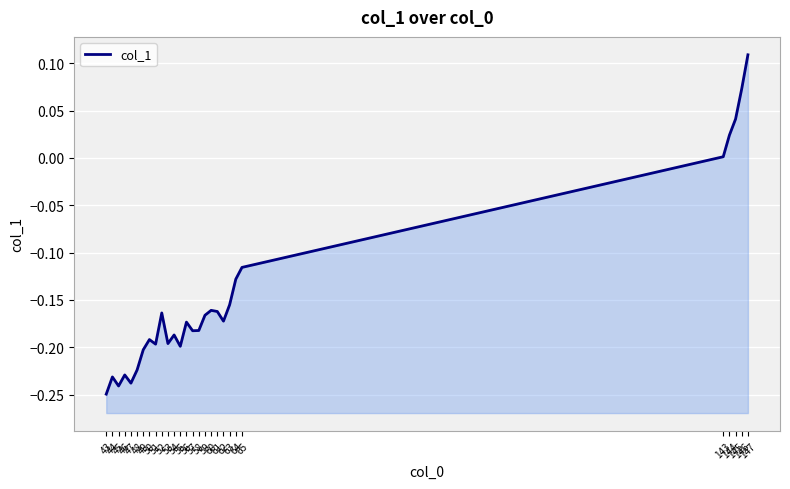

What is the sum of all values?

-4.1